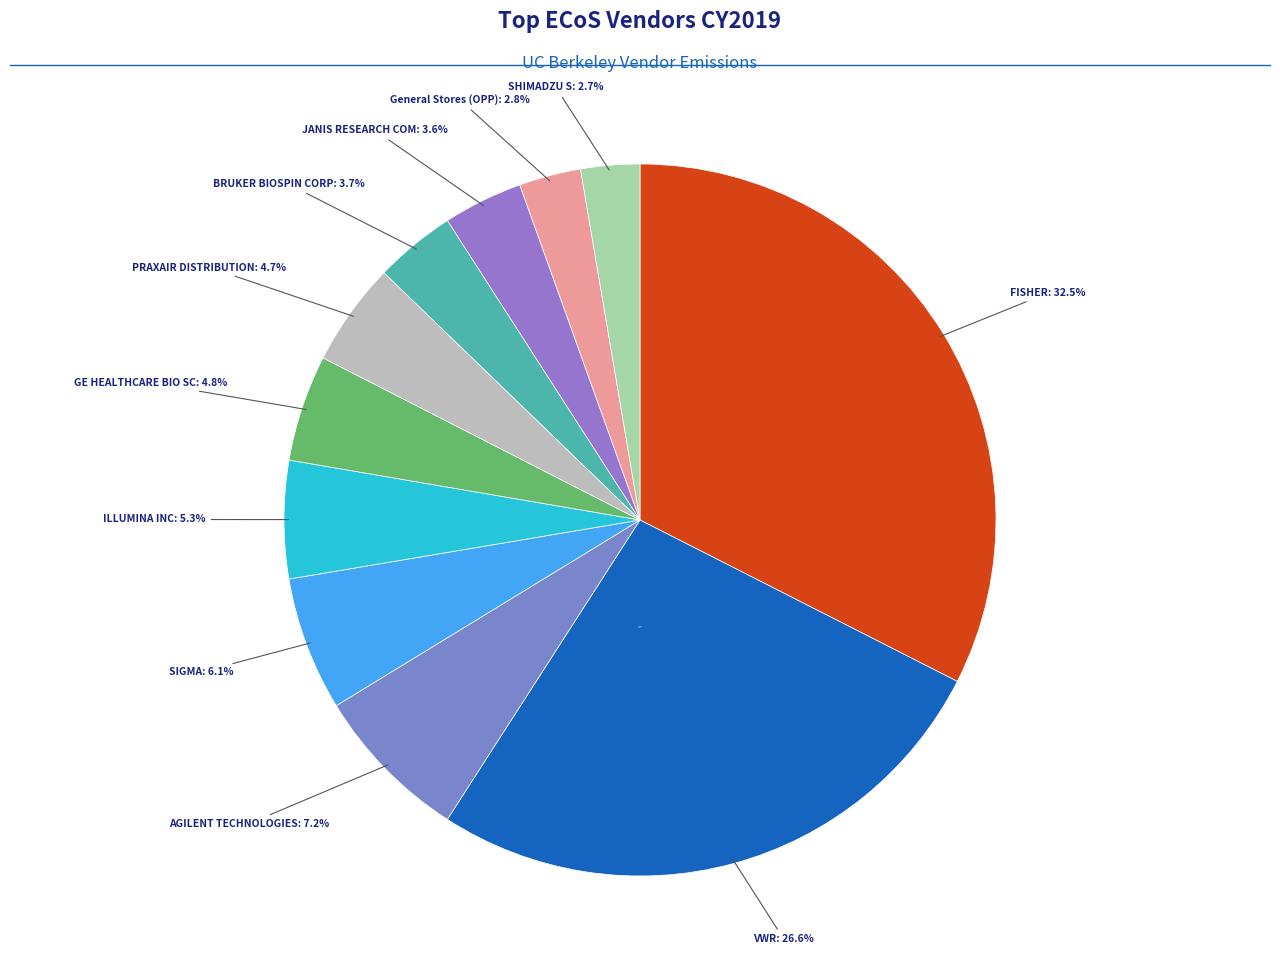

True or false: BRUKER BIOSPIN CORP accounts for 13% of the total.

False